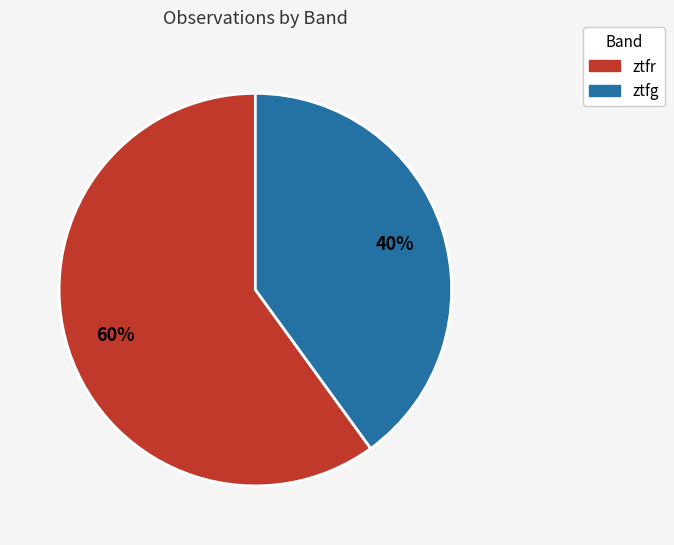

Is there a majority slice in this chart?

Yes